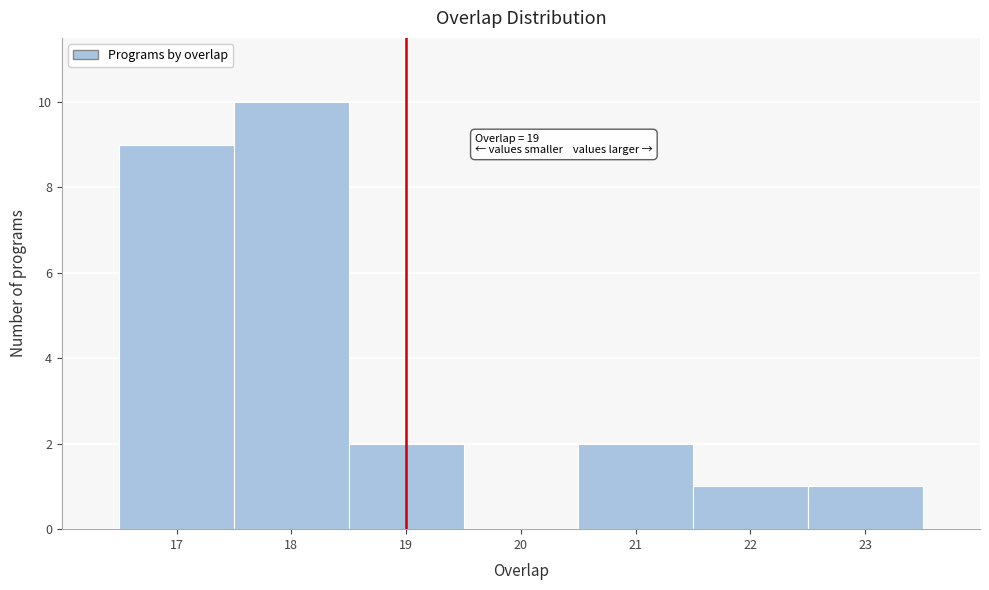

Which range on the x-axis has the tallest bar?

17.5 to 18.5